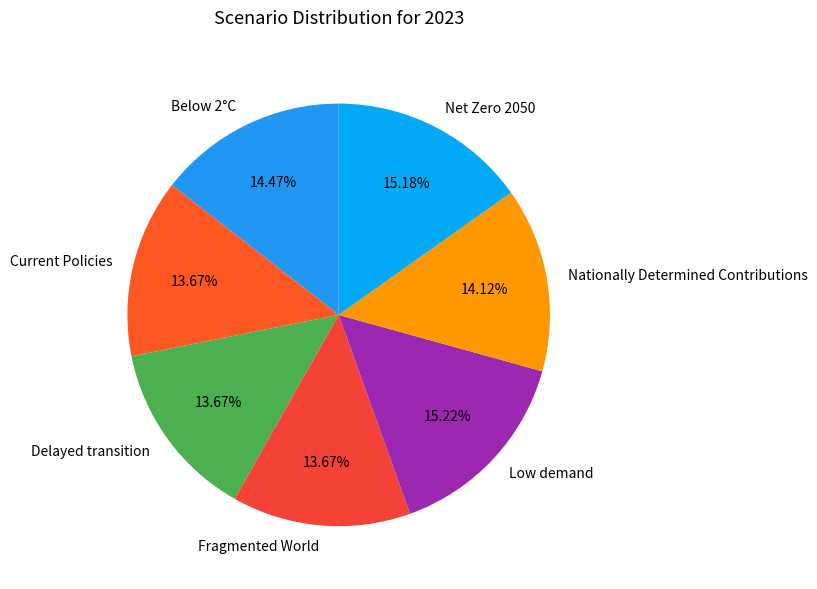

True or false: Net Zero 2050 accounts for 15% of the total.

True